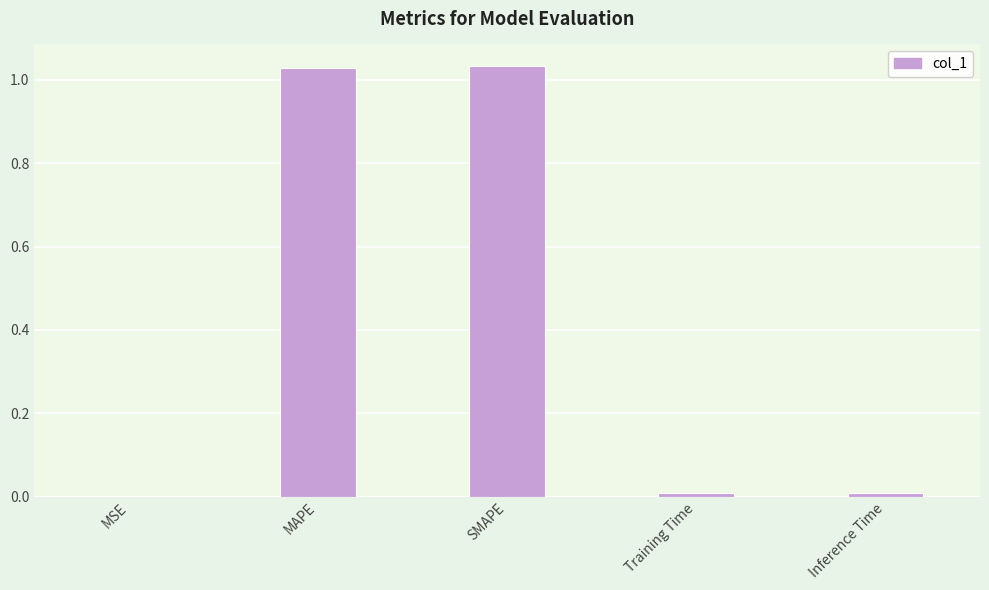

How many series are shown in this chart?

1